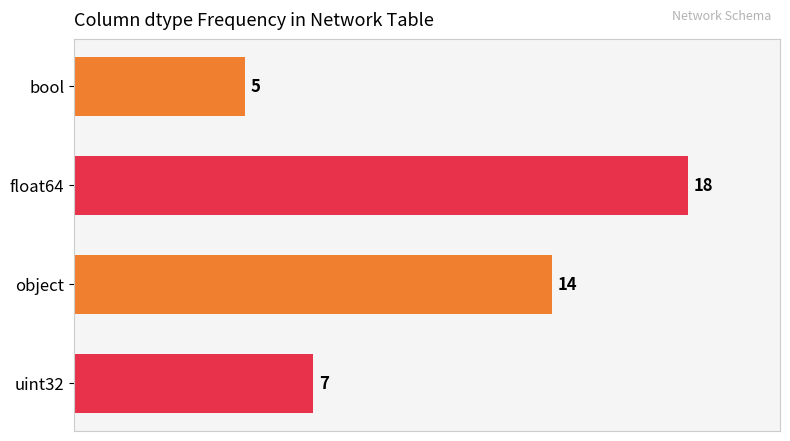

Where is the data nearest to the value 63?

object